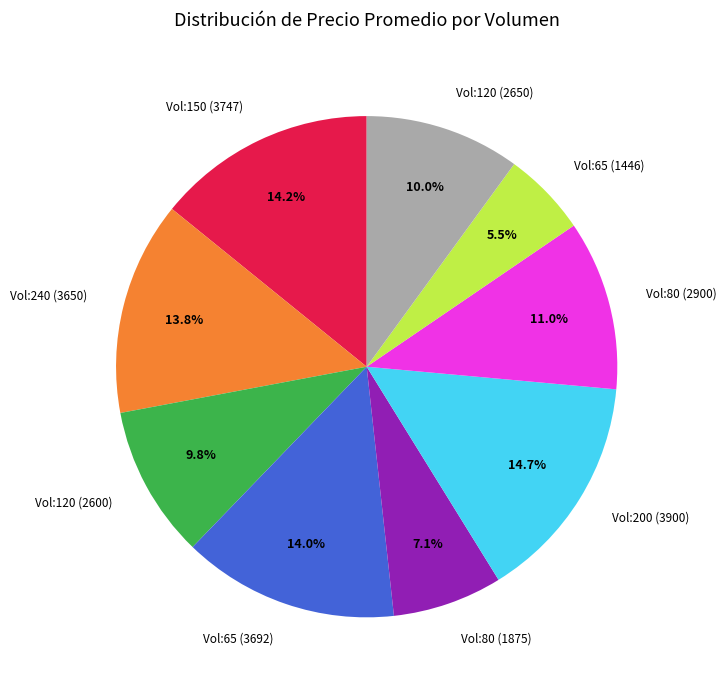

Which category has the biggest portion of the pie?

Vol:200 (3900)